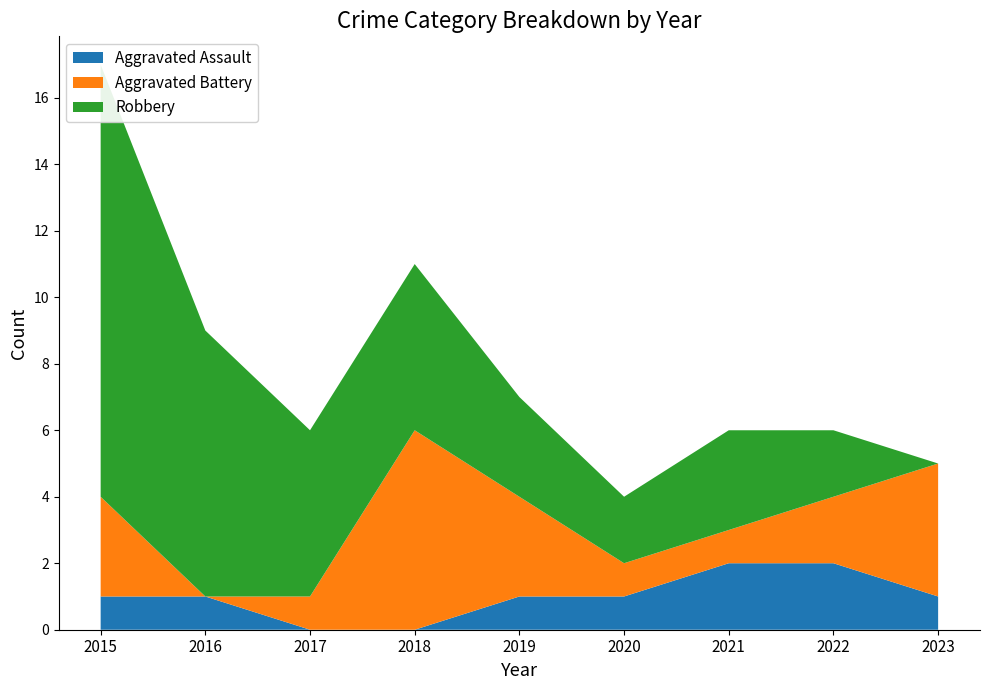

Reading right to left, transcribe all the data shown in this chart.

Aggravated Assault: 1	2	2	1	1	0	0	1	1
Aggravated Battery: 4	2	1	1	3	6	1	0	3
Robbery: 0	2	3	2	3	5	5	8	13